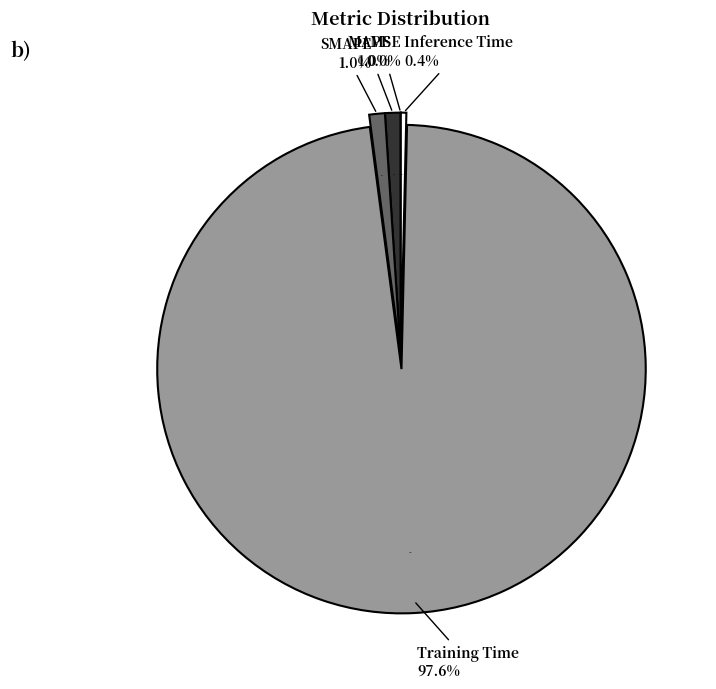

Which category accounts for the majority?

Training Time